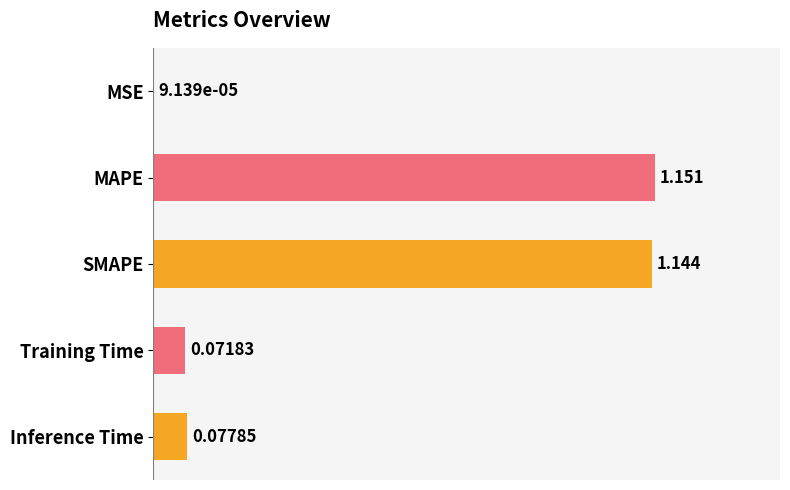

Between SMAPE and Inference Time, which is larger?

SMAPE